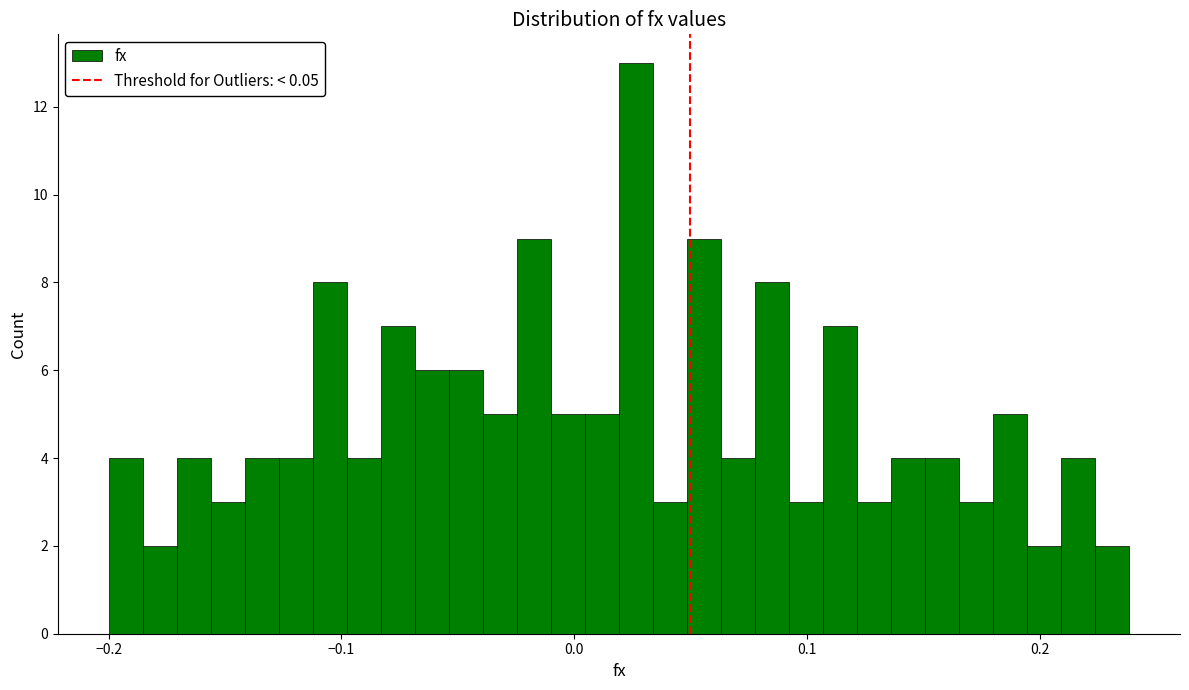

Around what value on the x-axis is the tallest bar? Give the approximate position of its centre, as read against the axis.

0.03